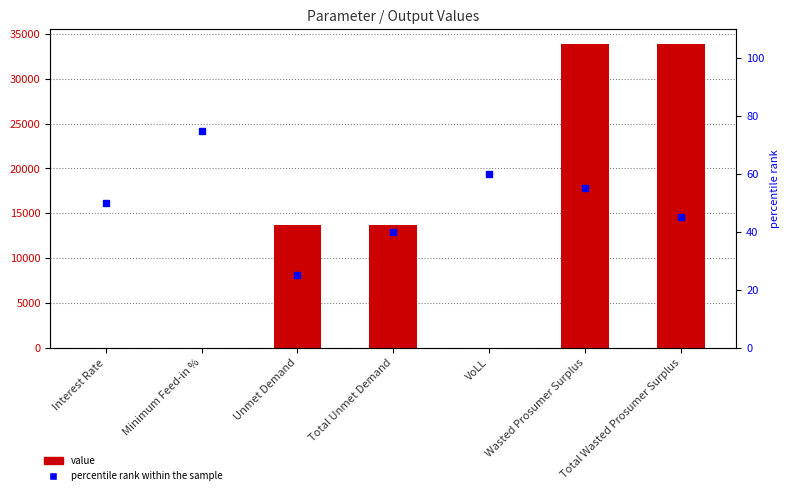

What is the difference between the highest and lowest values at Total Unmet Demand?

13663.1